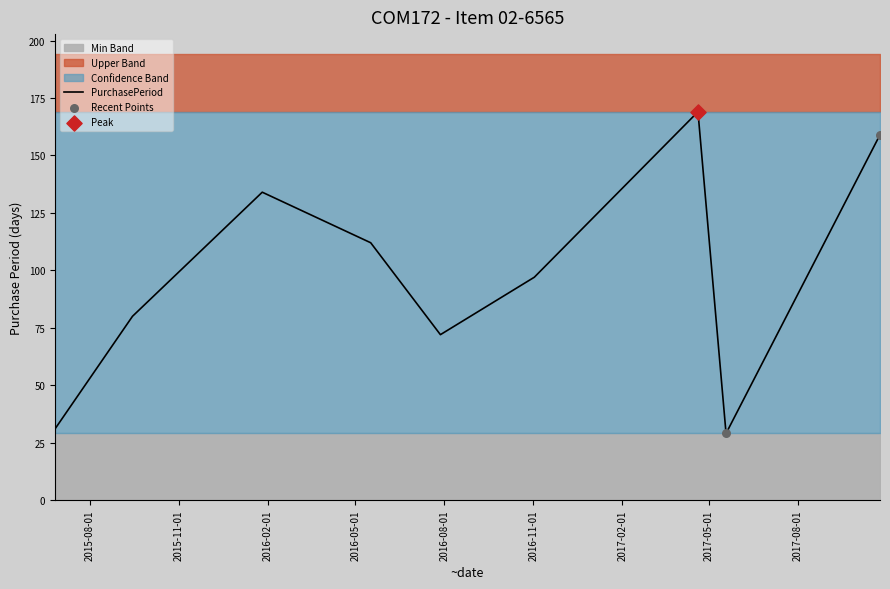

What is the change in value from 2015-06-26 to 2016-07-28?

+41